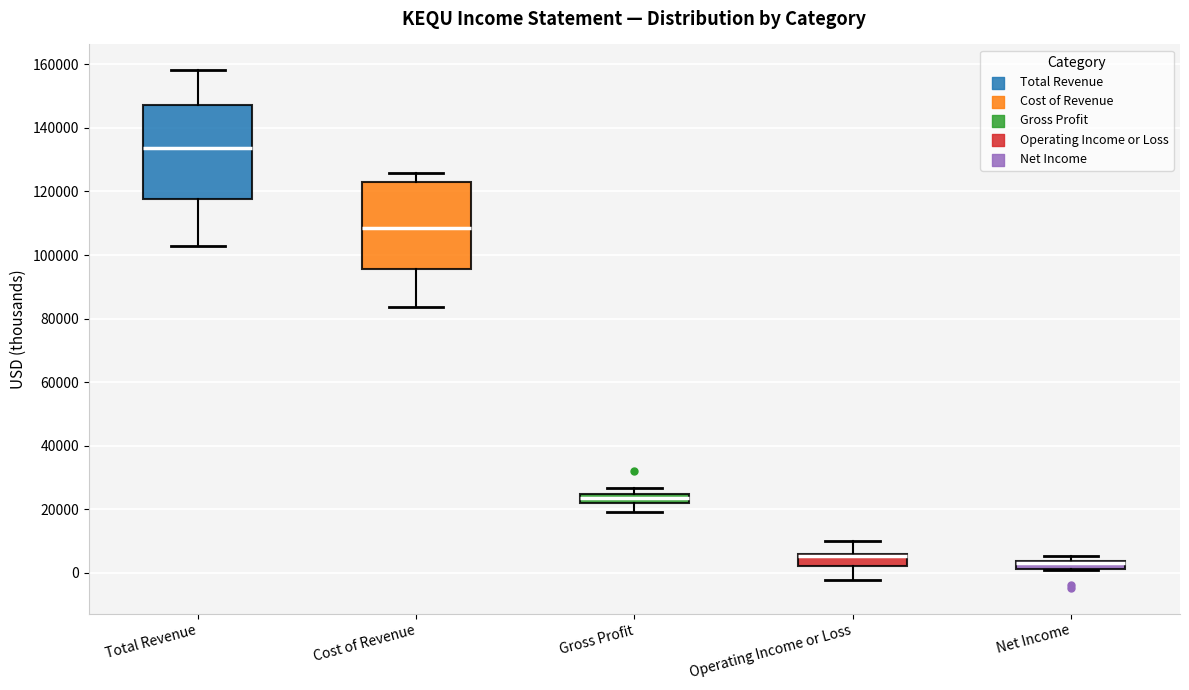

Where is the lower edge of the box for Net Income on the y-axis? The values are not printed on the chart, so give them approximately, as read against the axis.

2000